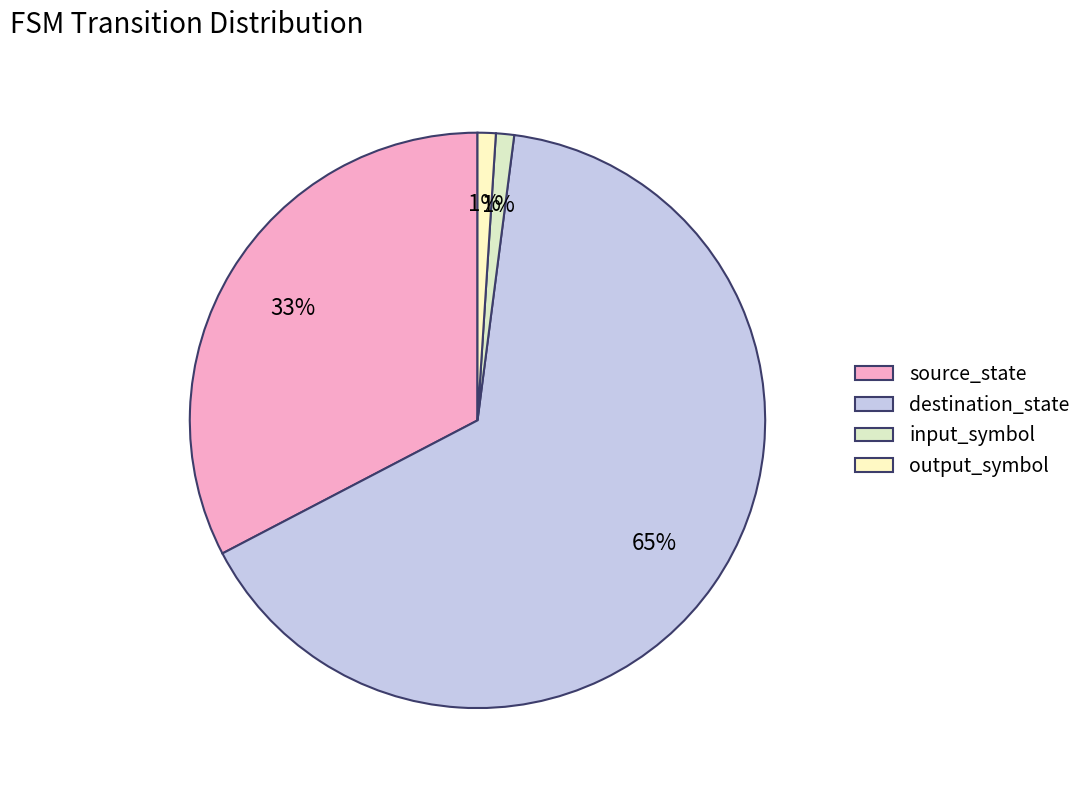

To the nearest percent, what portion does input_symbol represent?

1%